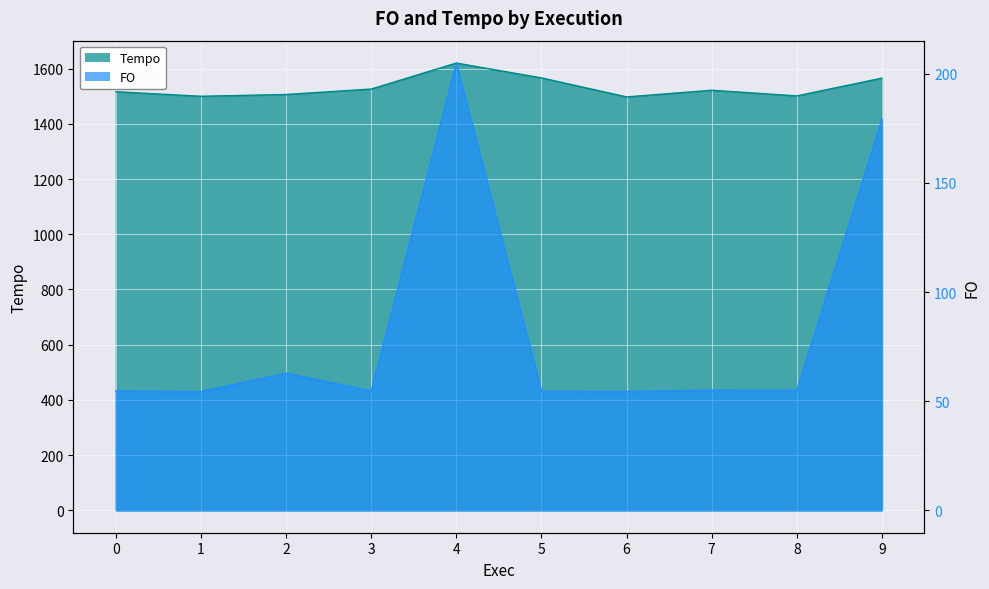

Reading right to left, what are all the values shown in this chart?

FO: 9=179.1	8=55.0	7=55.0	6=54.4	5=54.5	4=204.9	3=54.6	2=62.9	1=54.4	0=54.7
Tempo: 9=1565.6	8=1501.2	7=1521.7	6=1497.6	5=1566.4	4=1620.3	3=1526.1	2=1506.4	1=1499.9	0=1516.3